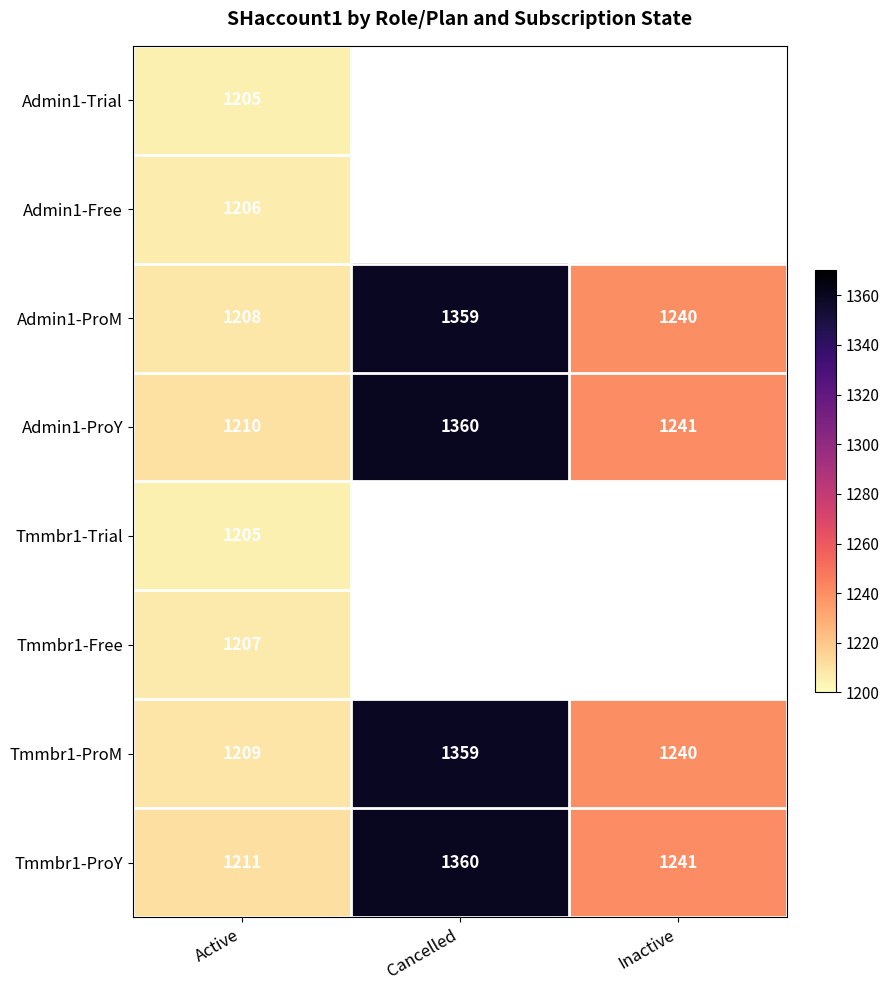

What is the difference between the highest and lowest values at Active?

6